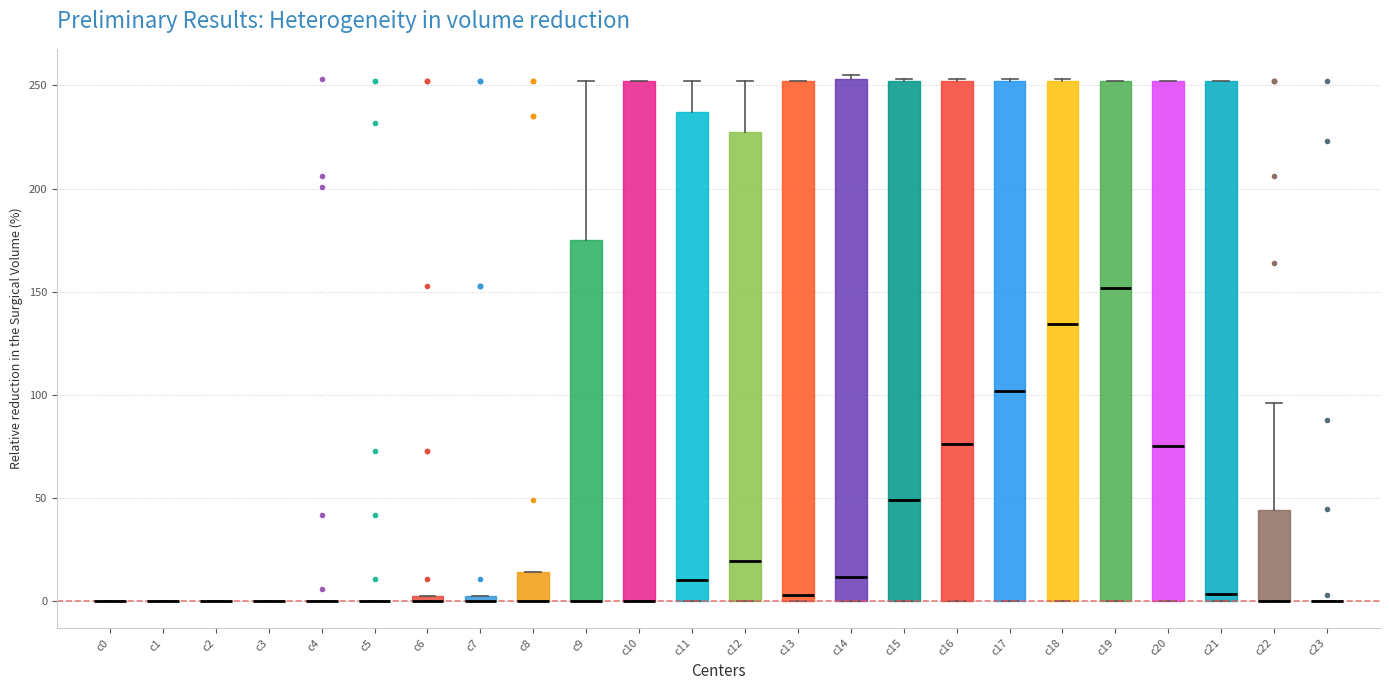

Where is the upper edge of the box for c20 on the y-axis? The values are not printed on the chart, so give them approximately, as read against the axis.

250